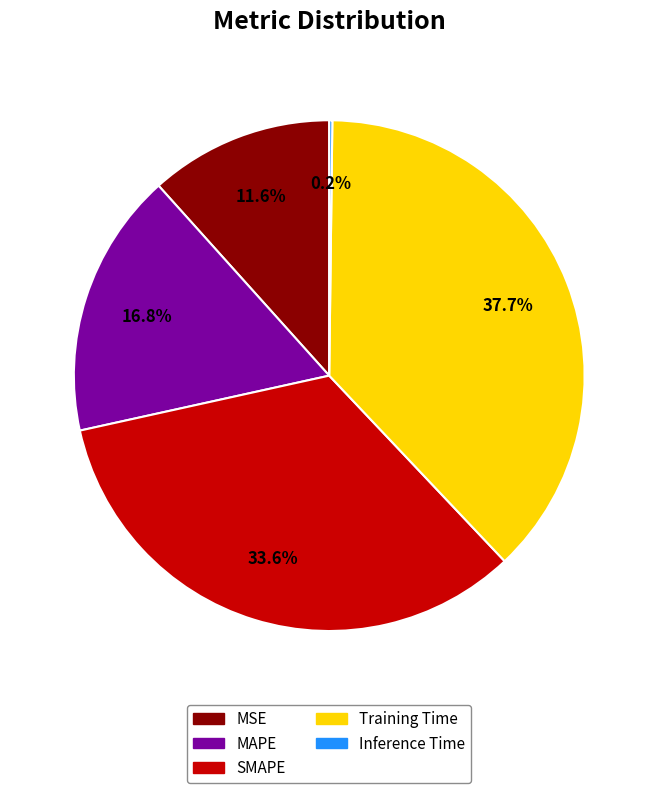

Approximately how many times larger is the value at SMAPE compared to Training Time?

0.9